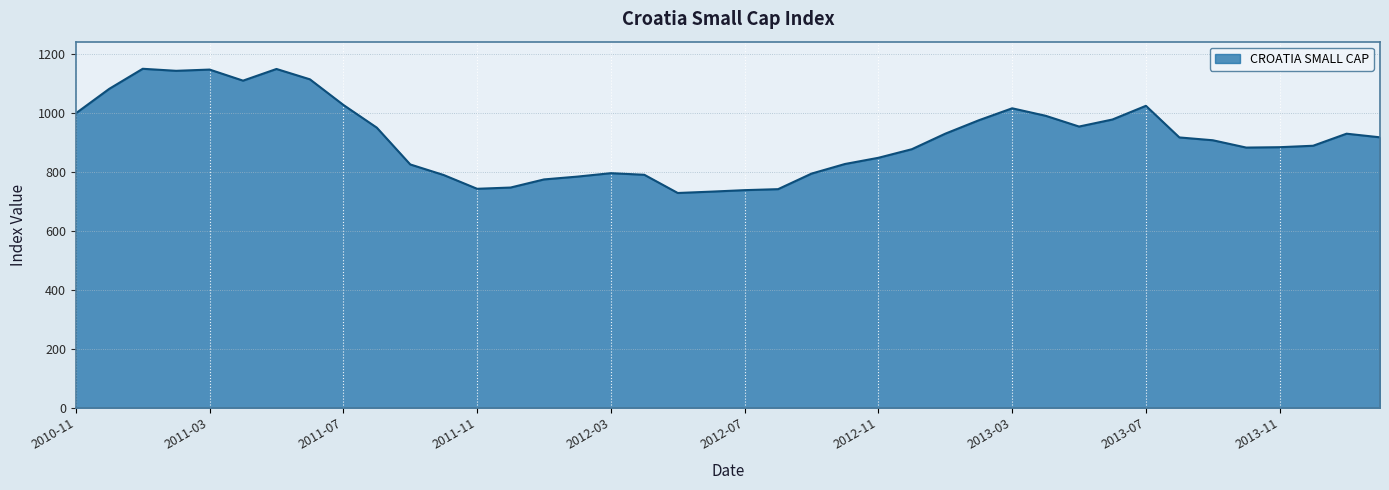

What is the minimum value shown in the chart?

729.4